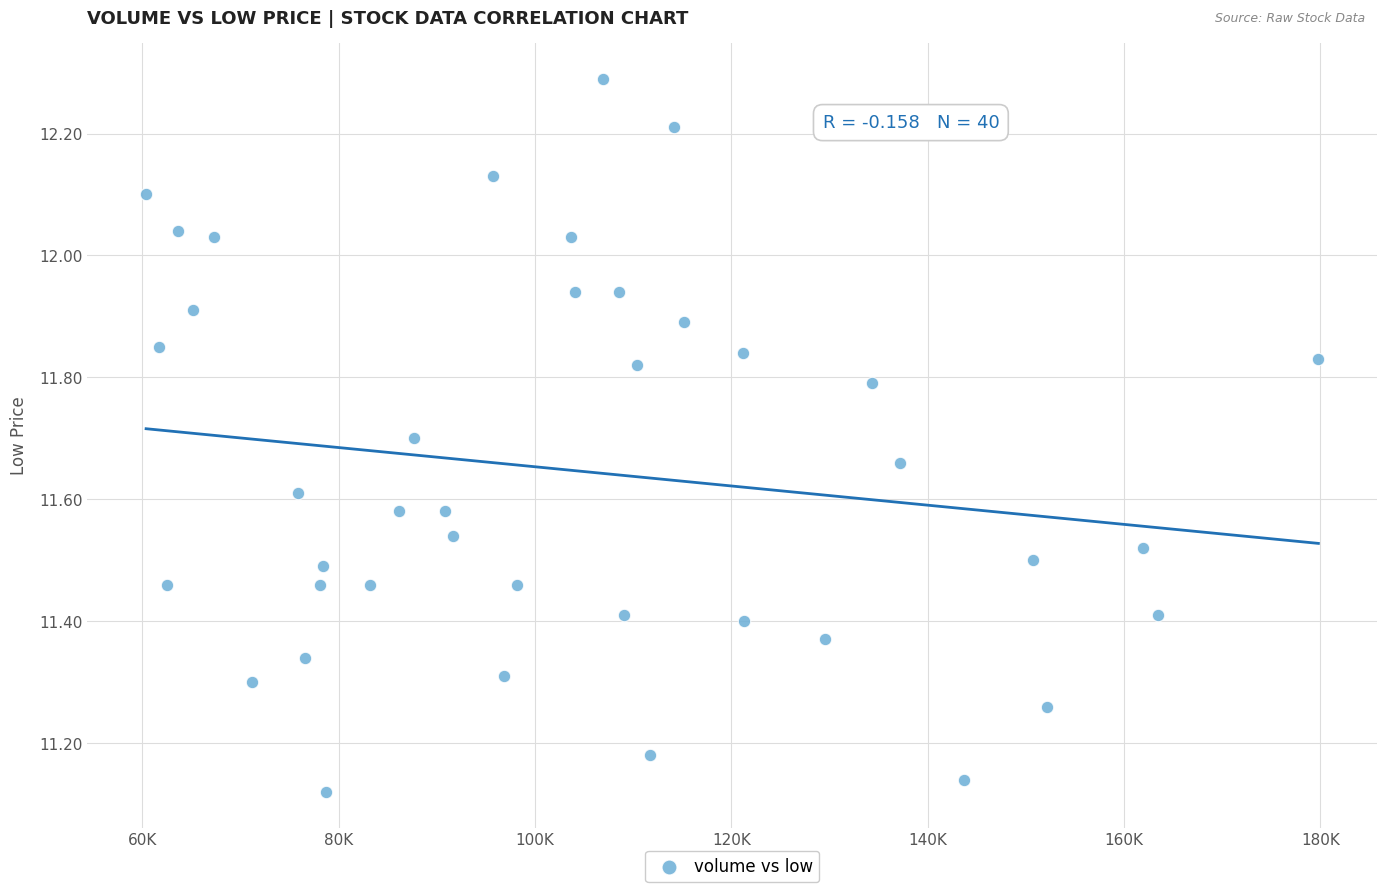

What is the range of X values (max minus min)?

119409.9